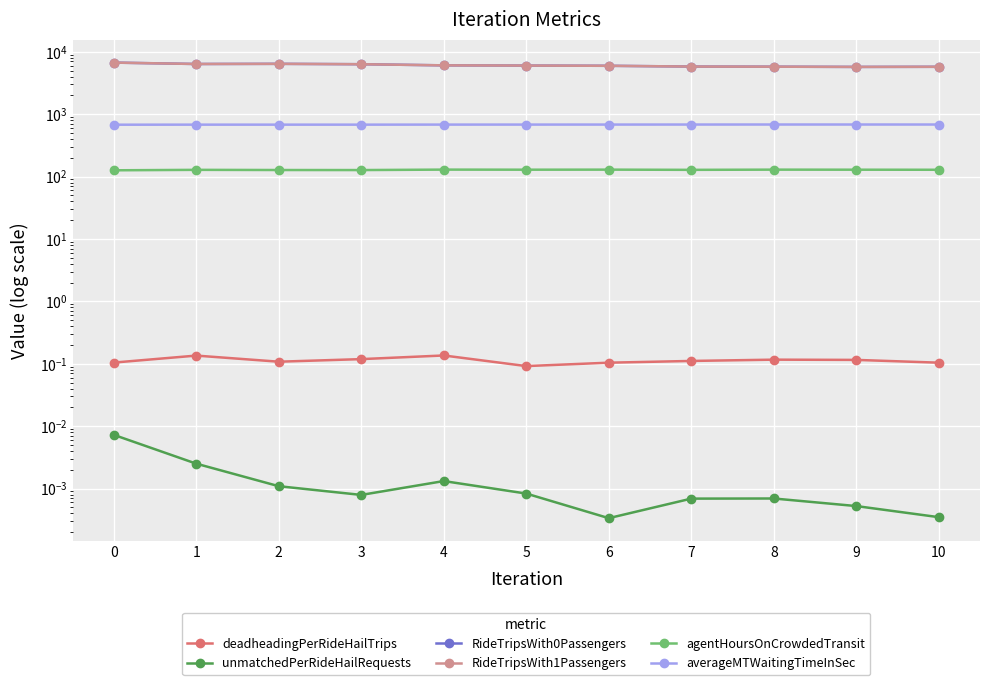

Between 1 and 5, which series saw the biggest shift?

RideTripsWith0Passengers